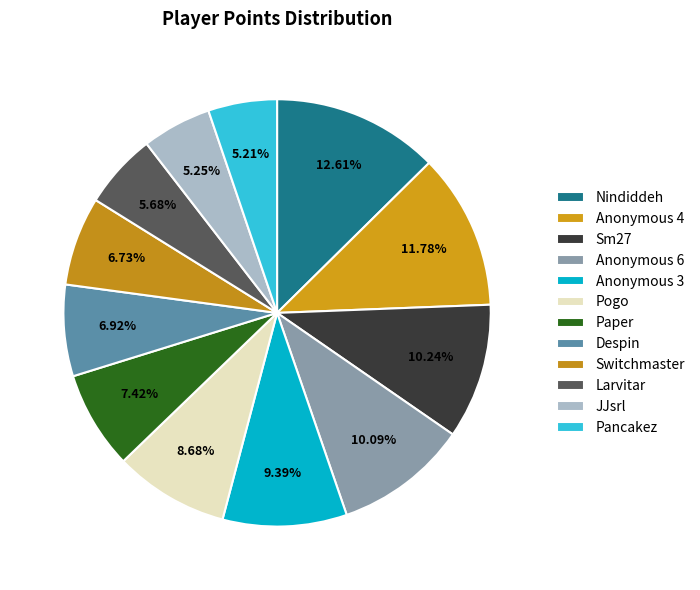

Which category has the smallest portion of the pie?

Pancakez